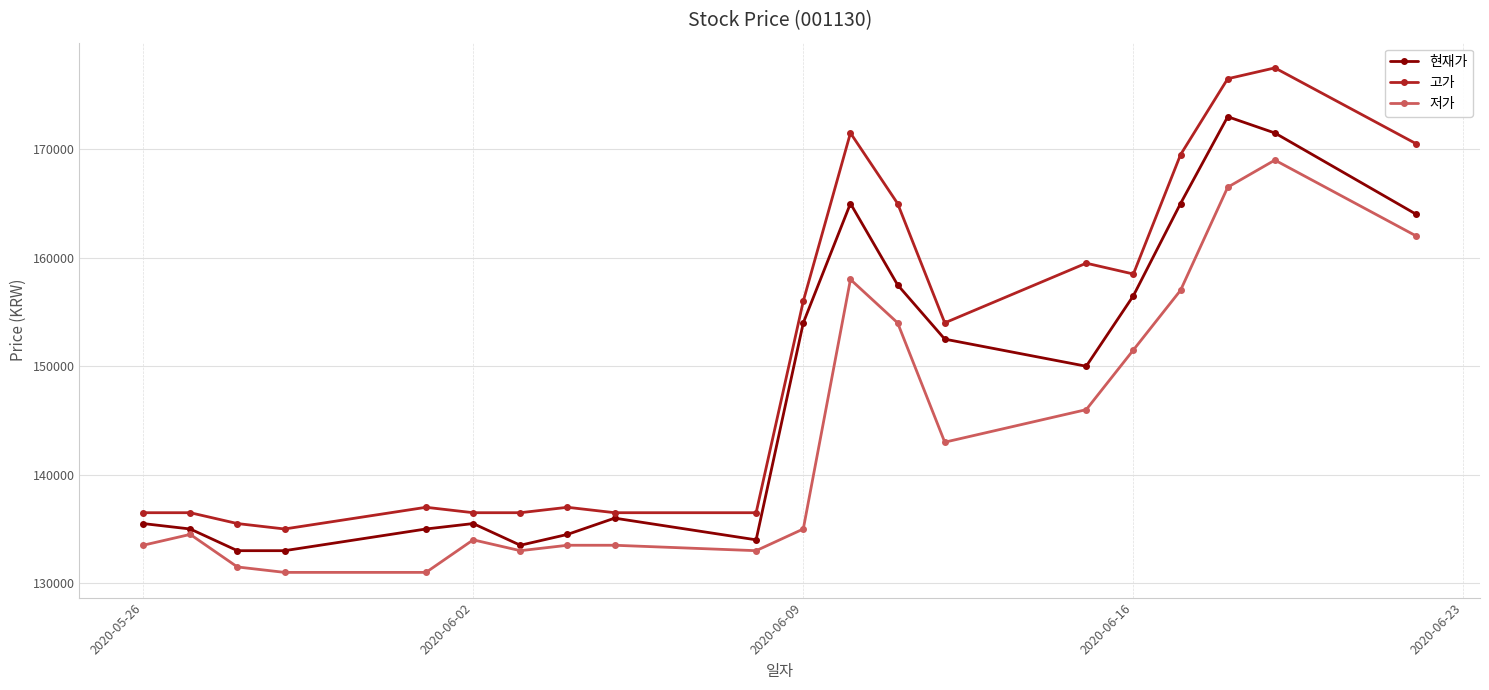

How many values in the 고가 series are below 154000?

10